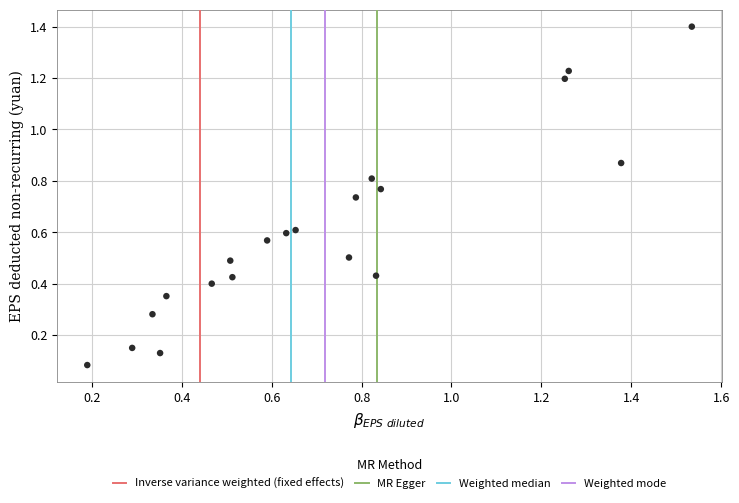

What is the range of X values (max minus min)?

1.3